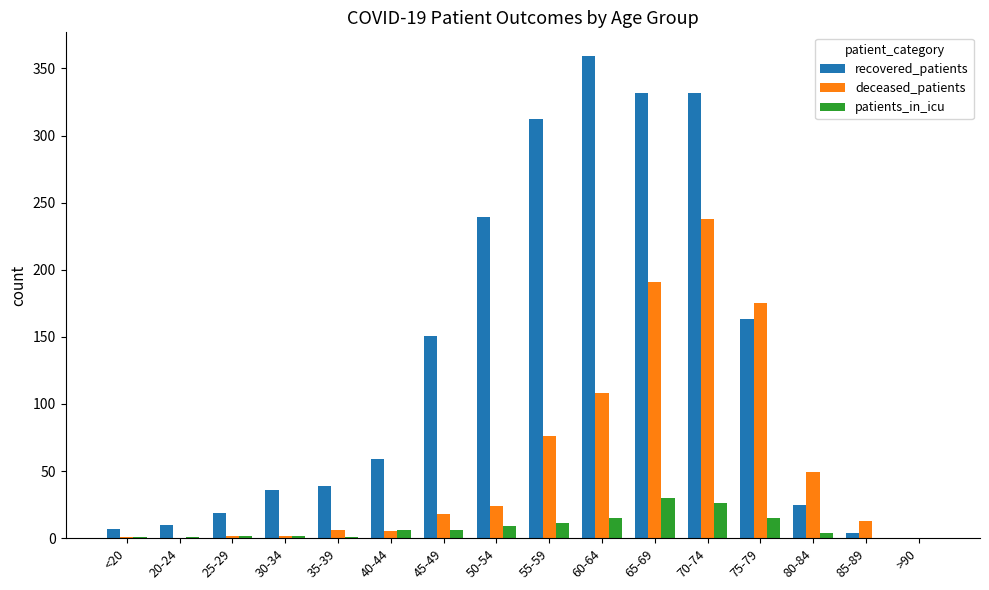

What is the sum of all recovered_patients values?

2087